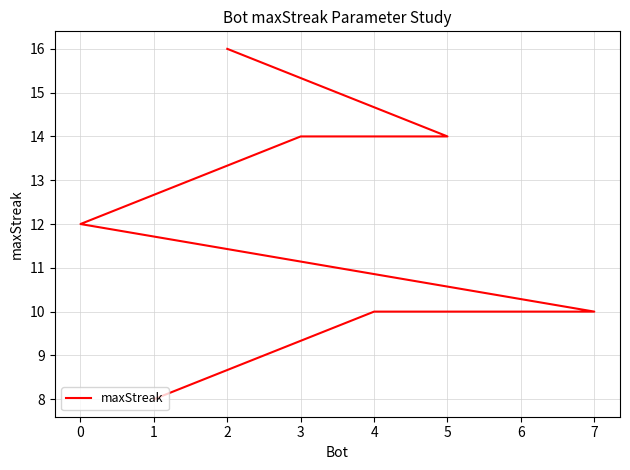

How many values exceed 12?

3